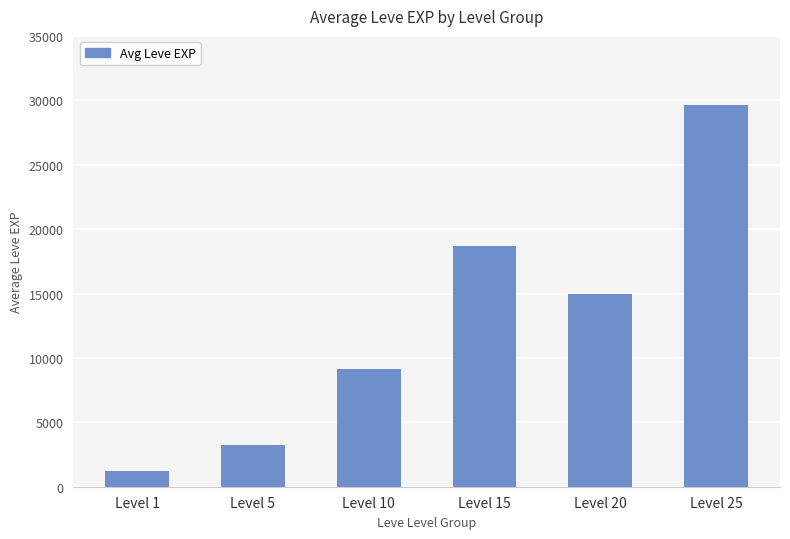

Are the bars horizontal?

No